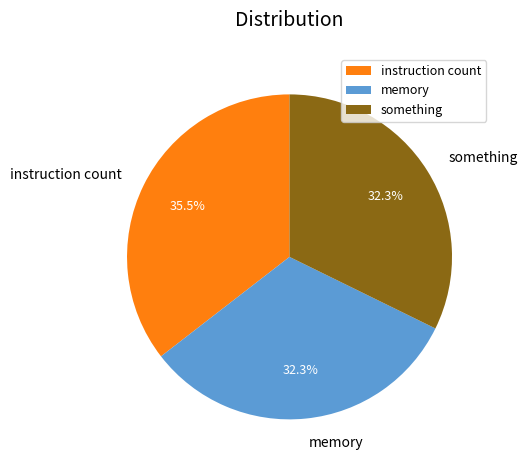

To the nearest percent, what is the difference between the largest and smallest slice percentages?

3%